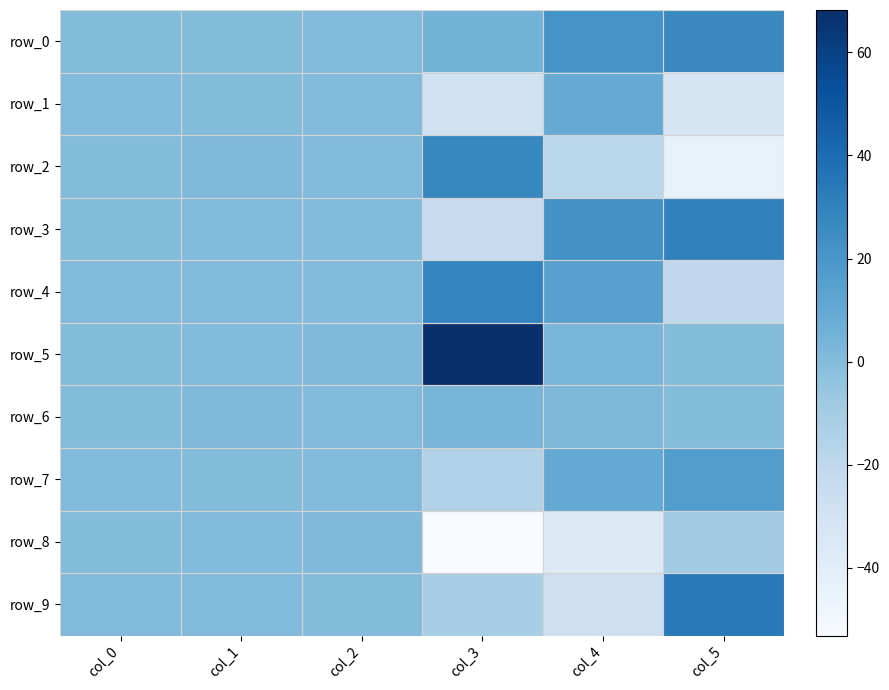

How many values in row_2 are above zero?

4